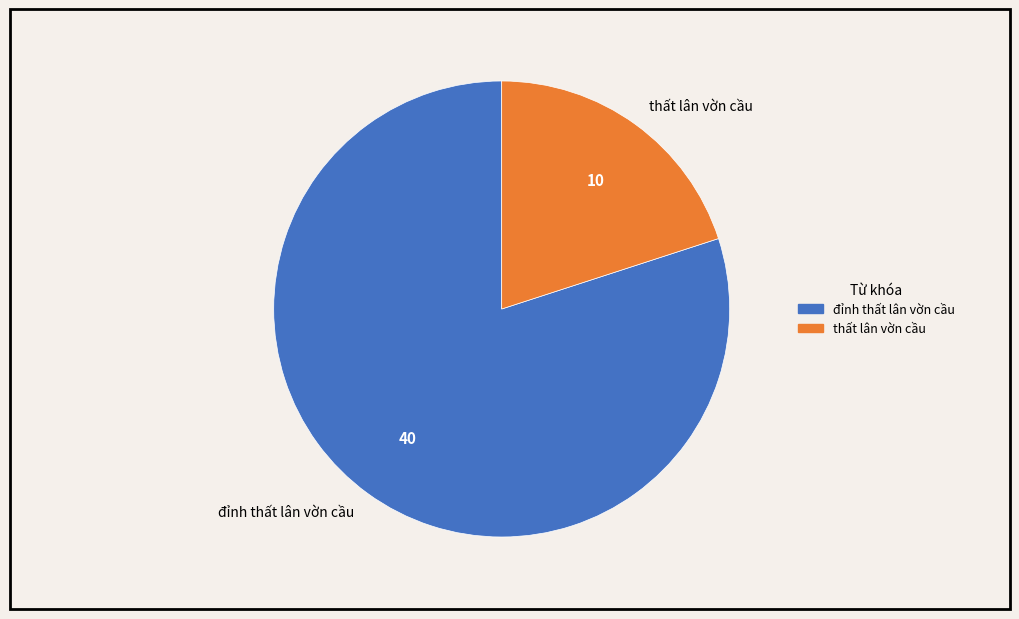

Which has a higher value, thất lân vờn cầu or đỉnh thất lân vờn cầu?

đỉnh thất lân vờn cầu